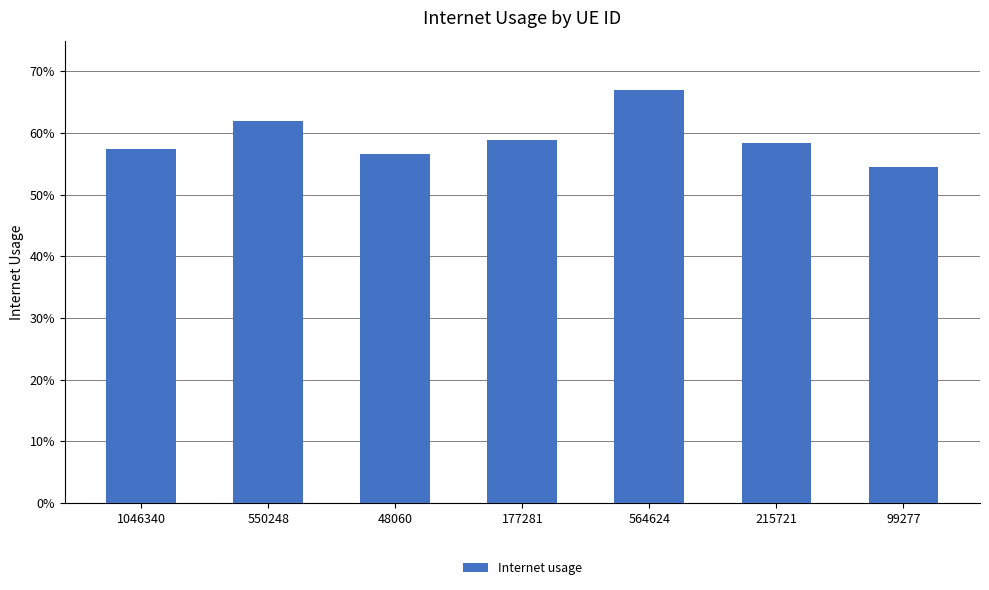

Count the values in the range 0 to 1.

7